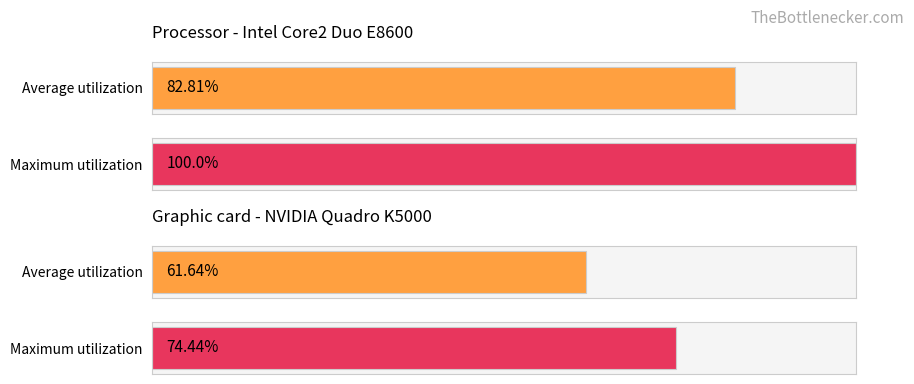

Rank the series by their average value, from lowest to highest.

Average utilization, Maximum utilization